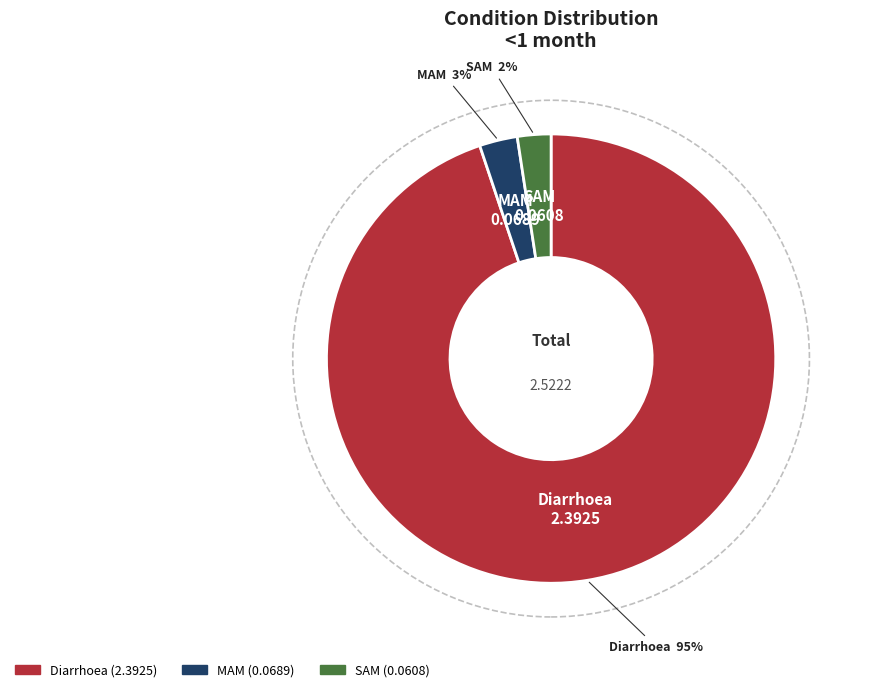

To the nearest percent, what is the average slice percentage?

33%